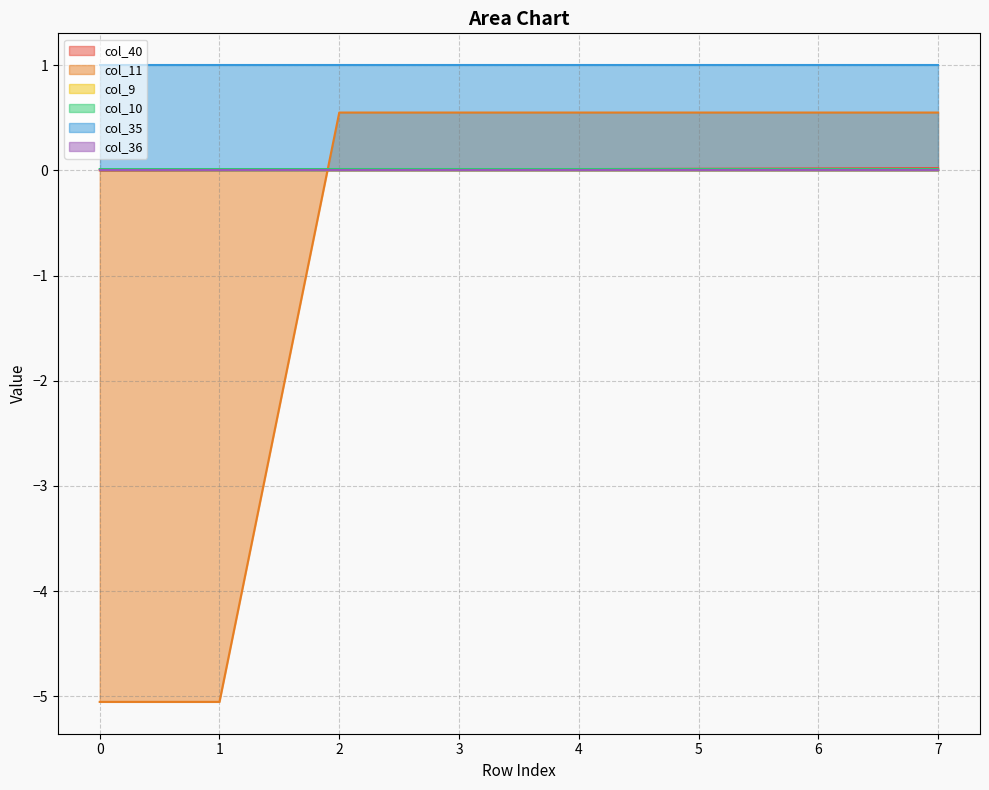

Does the chart have visible grid lines?

Yes